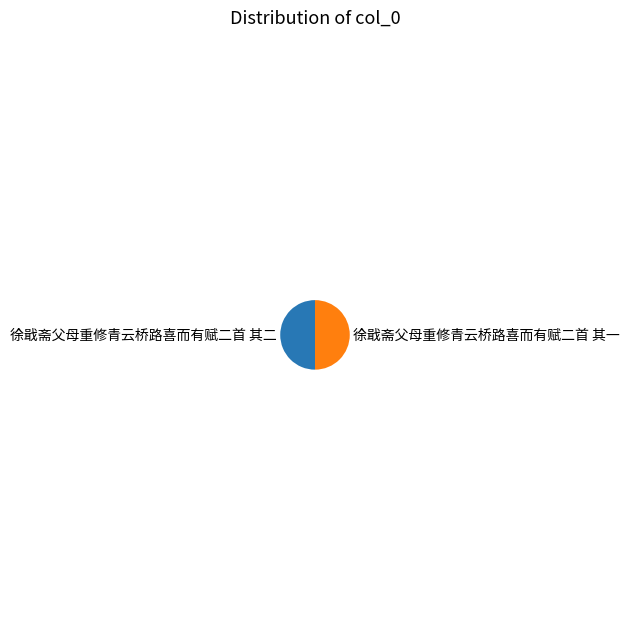

Is the sum of 徐戢斋父母重修青云桥路喜而有赋二首 其二 and 徐戢斋父母重修青云桥路喜而有赋二首 其一 greater than half?

Yes